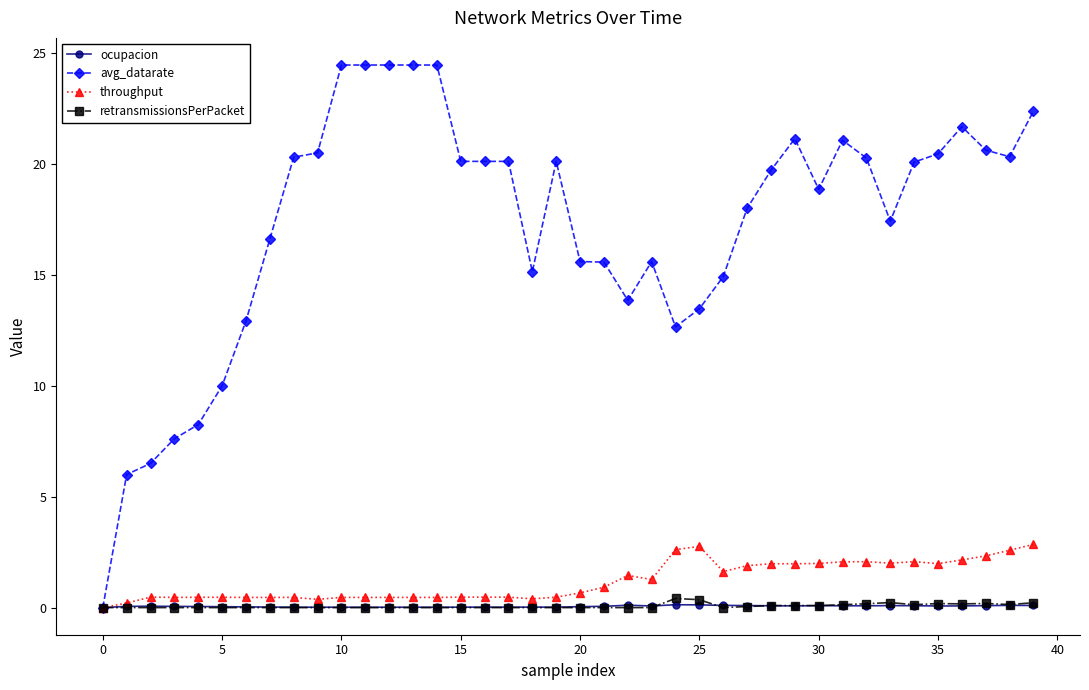

At how many categories does at least one series exceed 23?

5